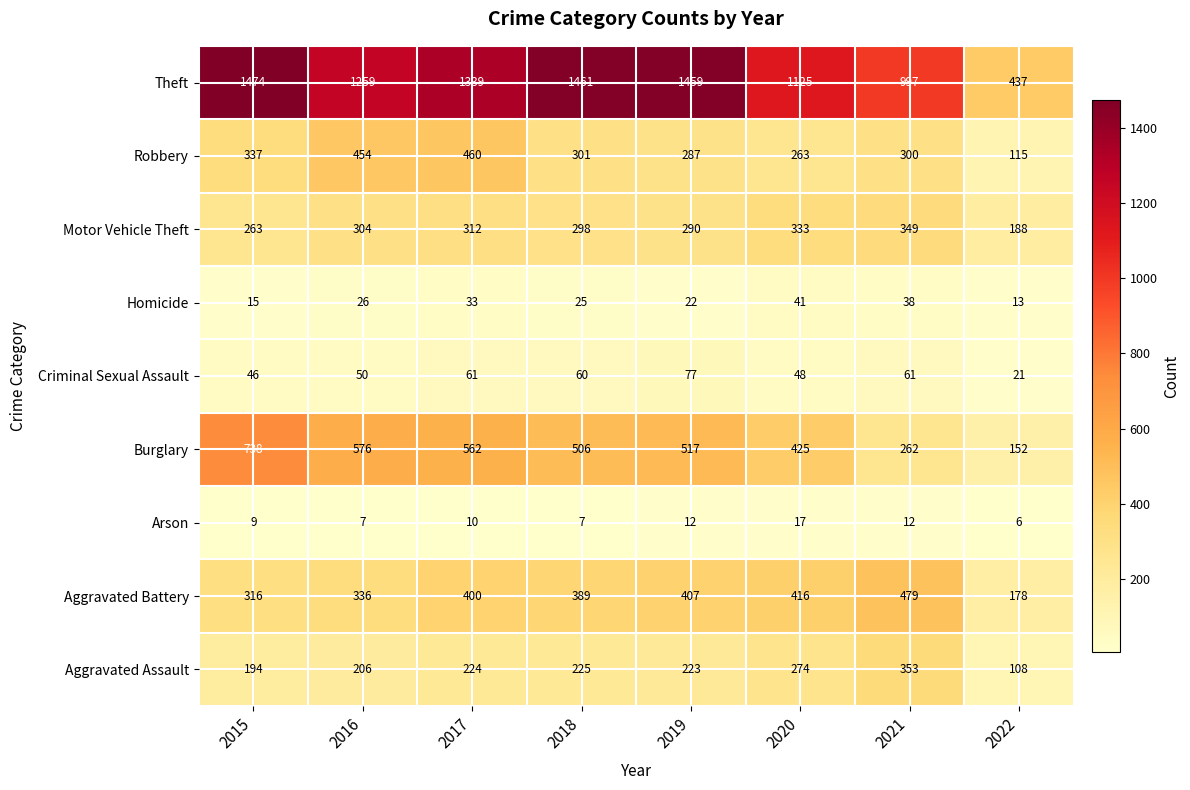

What is the average value of the Homicide series?

27